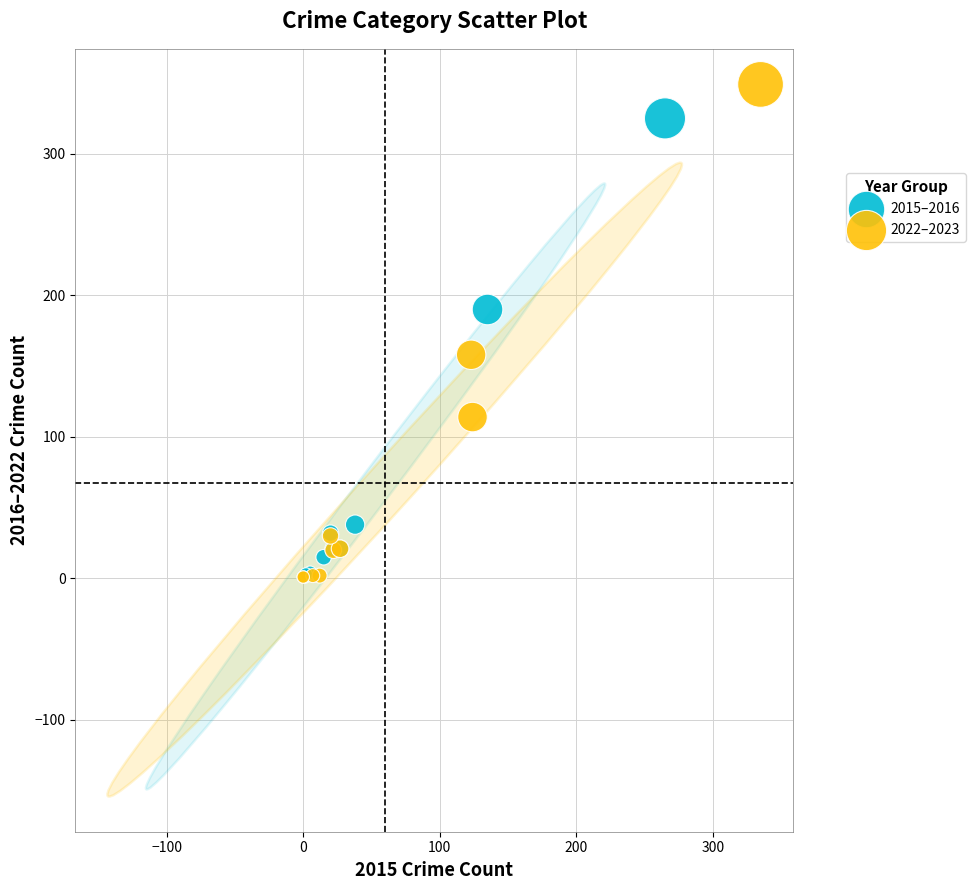

Which series has the largest Y range (max minus min)?

2022–2023